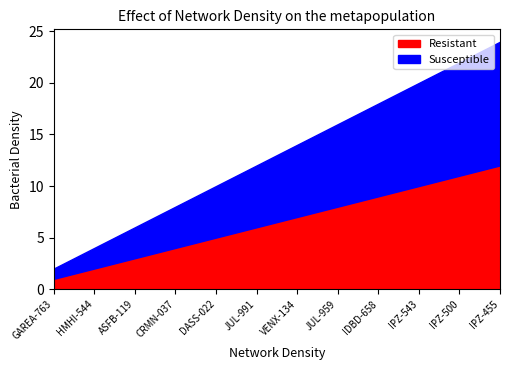

Which series has the largest total across all categories?

Resistant